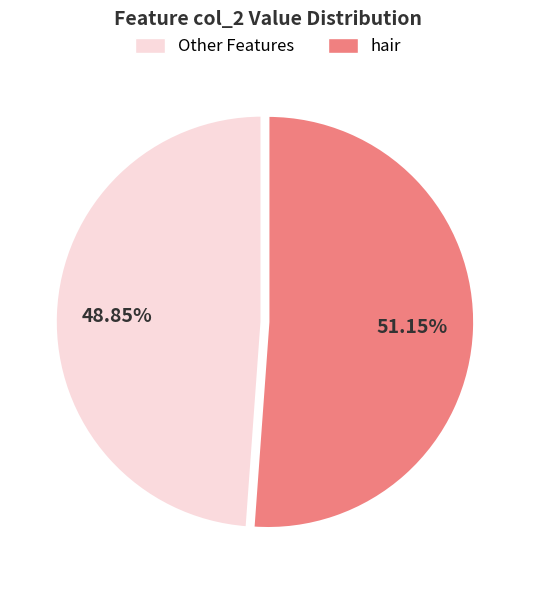

Does any single category account for the majority?

Yes